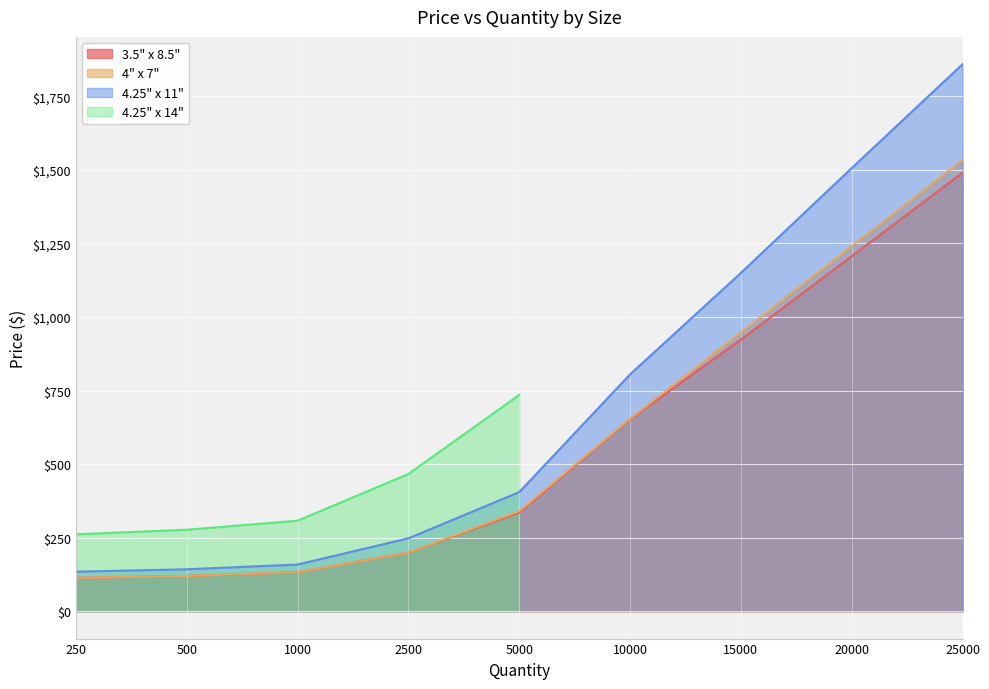

True or false: 4" x 7" has a value of 1240.6 at 20000.

True